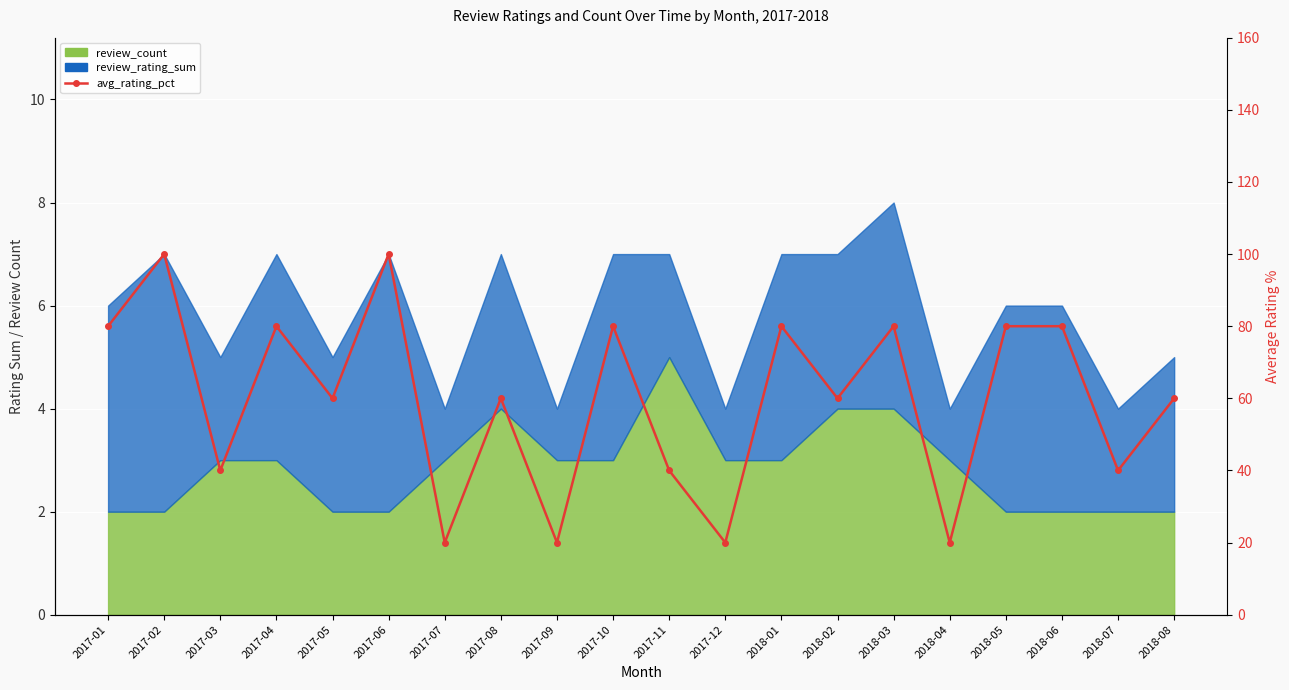

Reading right to left, extract all data points from this chart.

2018-08=60	2018-07=40	2018-06=80	2018-05=80	2018-04=20	2018-03=80	2018-02=60	2018-01=80	2017-12=20	2017-11=40	2017-10=80	2017-09=20	2017-08=60	2017-07=20	2017-06=100	2017-05=60	2017-04=80	2017-03=40	2017-02=100	2017-01=80